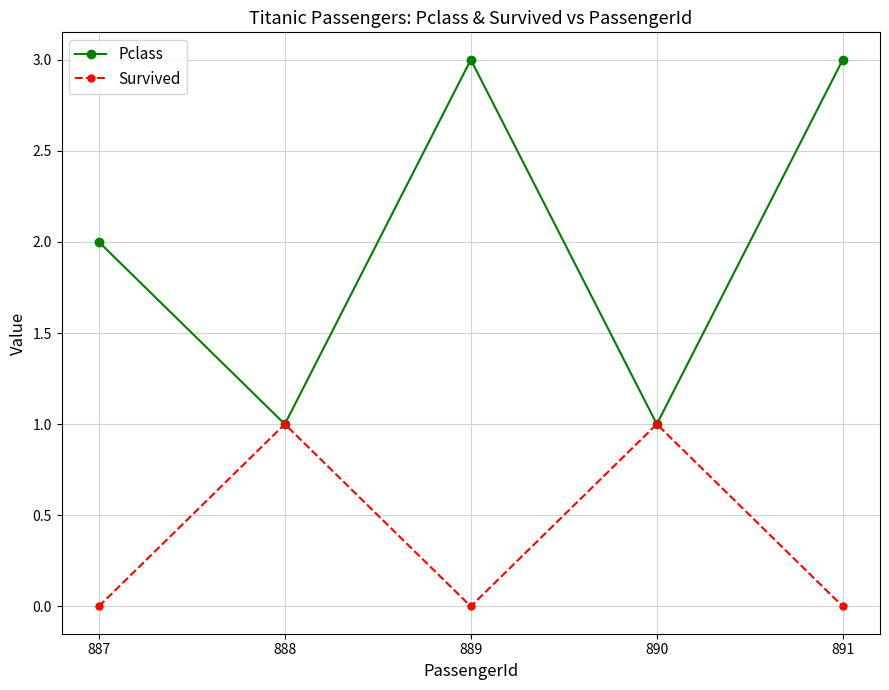

What is the difference between the Pclass values at 887 and 890?

1